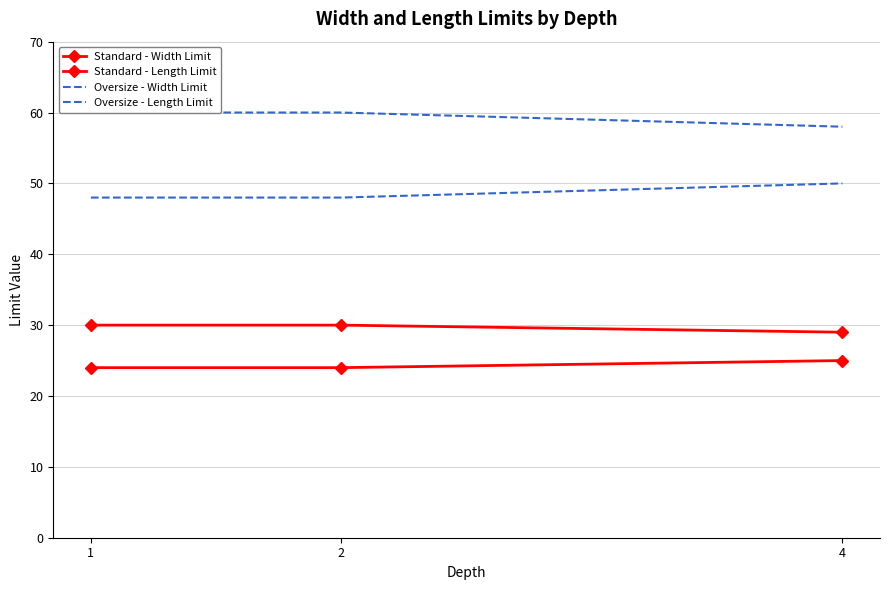

How many data points in Oversize - Width Limit are above 48?

1